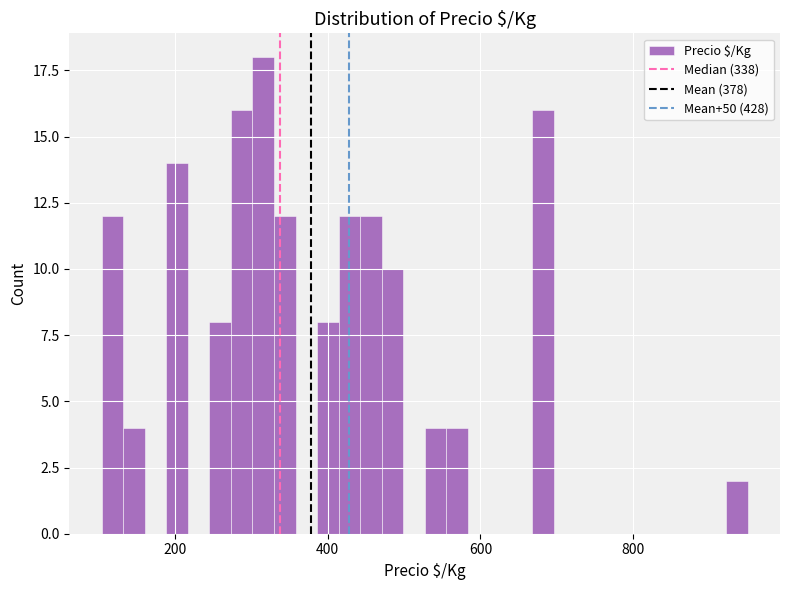

Around what value on the x-axis is the tallest bar? Give the approximate position of its centre, as read against the axis.

320